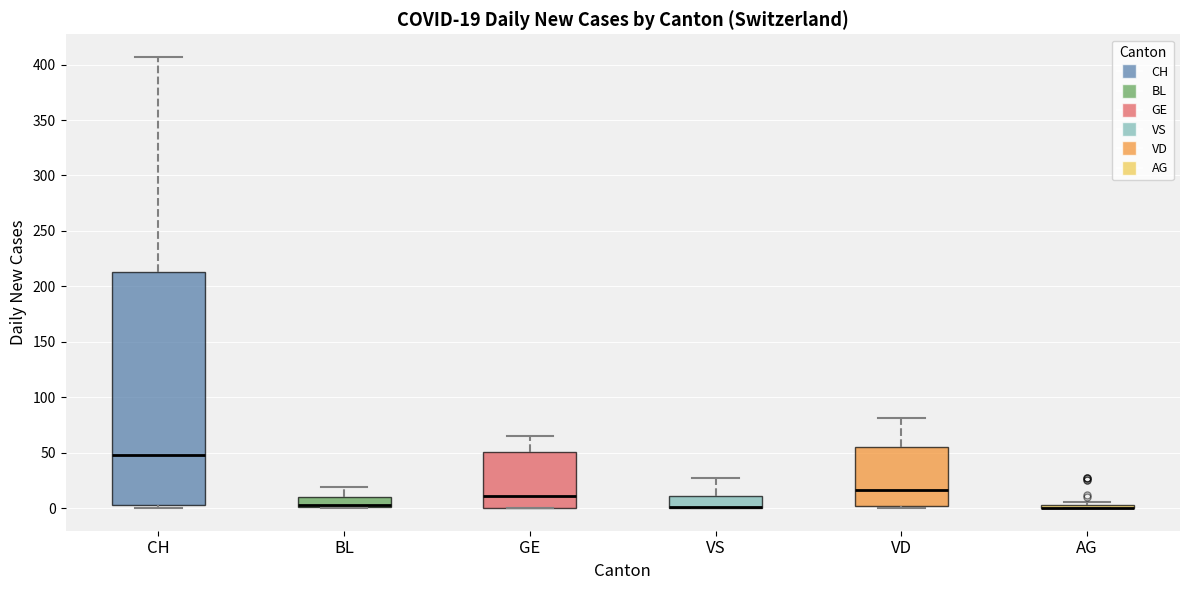

Which box is the tallest, from its lower edge to its upper edge?

CH